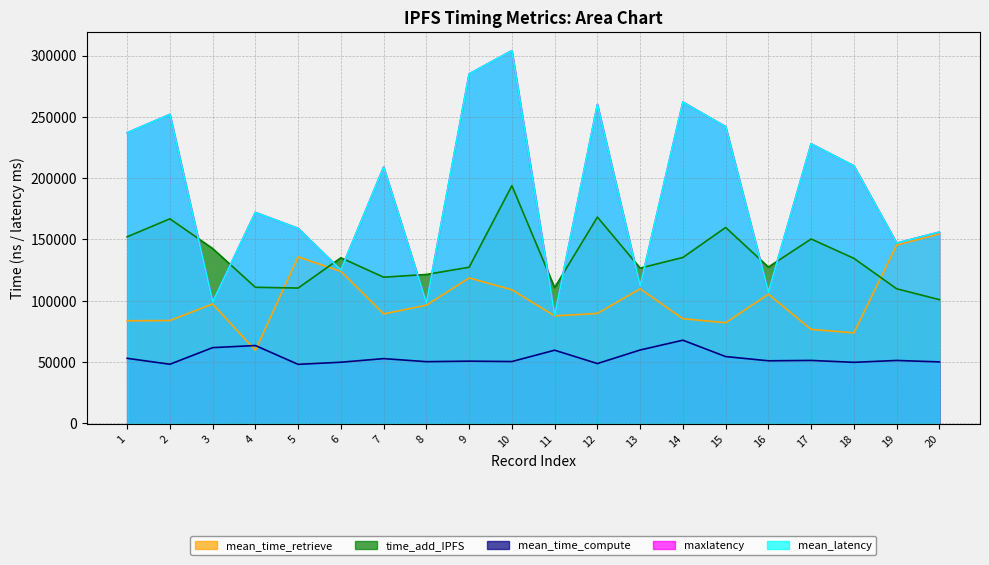

Which series has the largest total across all categories?

maxlatency